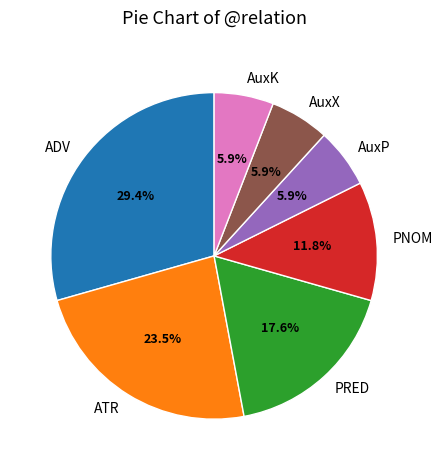

Approximately how many times larger is the value at AuxK compared to AuxP?

1.0